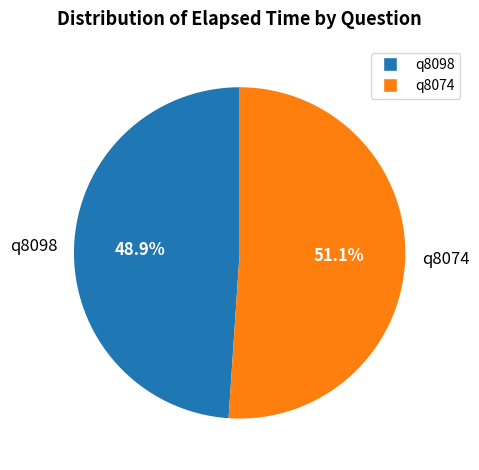

What is the largest slice in the pie chart?

q8074